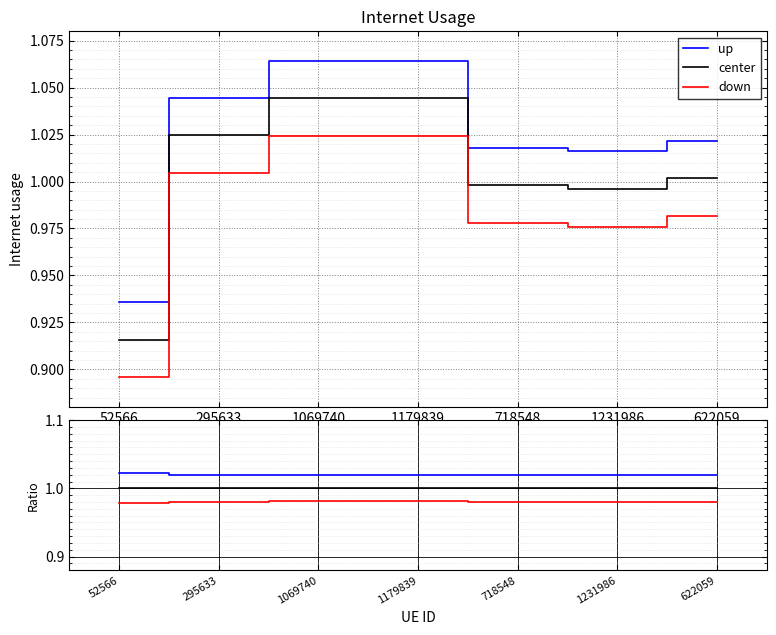

True or false: center has more than 2 interior local peaks.

False